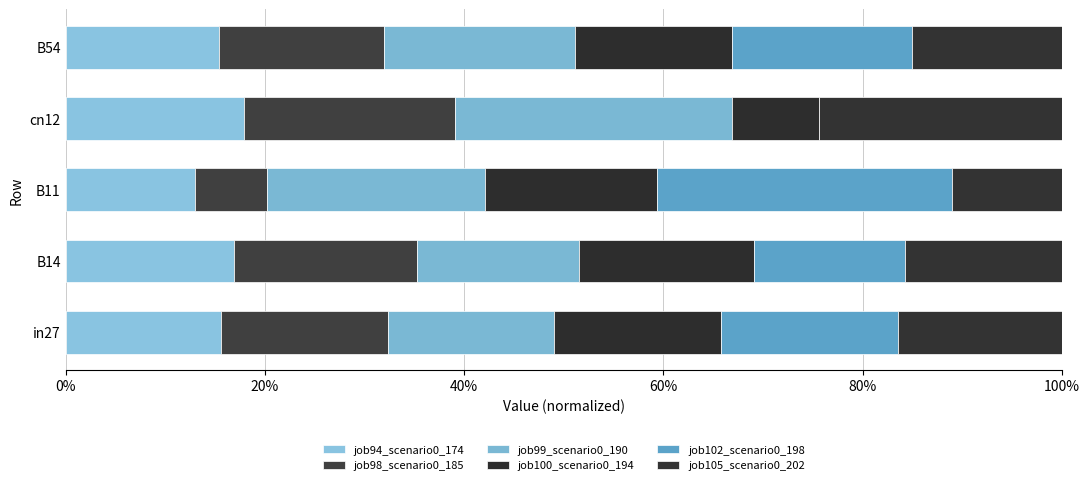

What are all the series names shown in the legend?

job94_scenario0_174, job98_scenario0_185, job99_scenario0_190, job100_scenario0_194, job102_scenario0_198, job105_scenario0_202